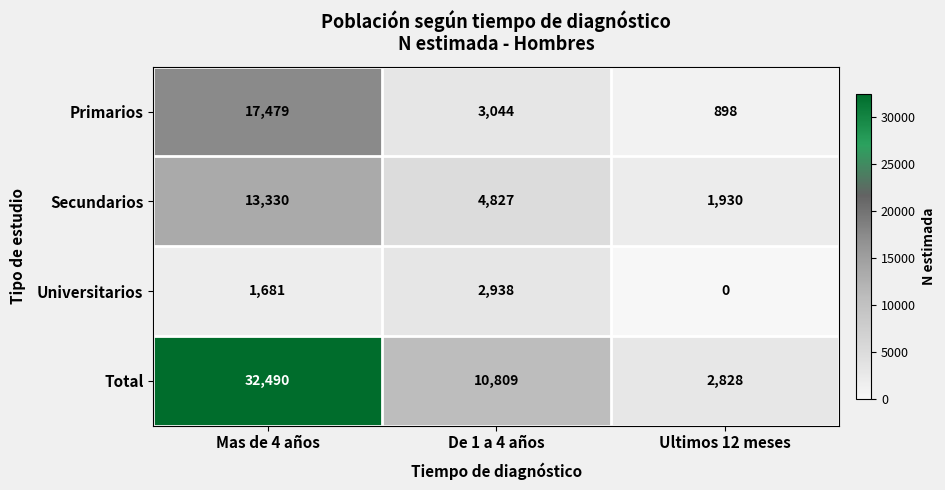

How many data points in Secundarios are less than 4827?

1